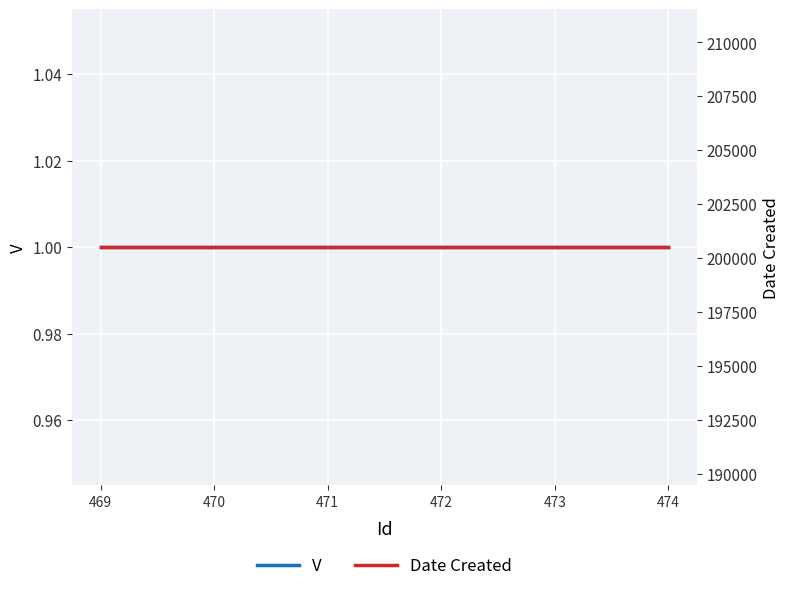

What is the total value across all series at 472?

200505